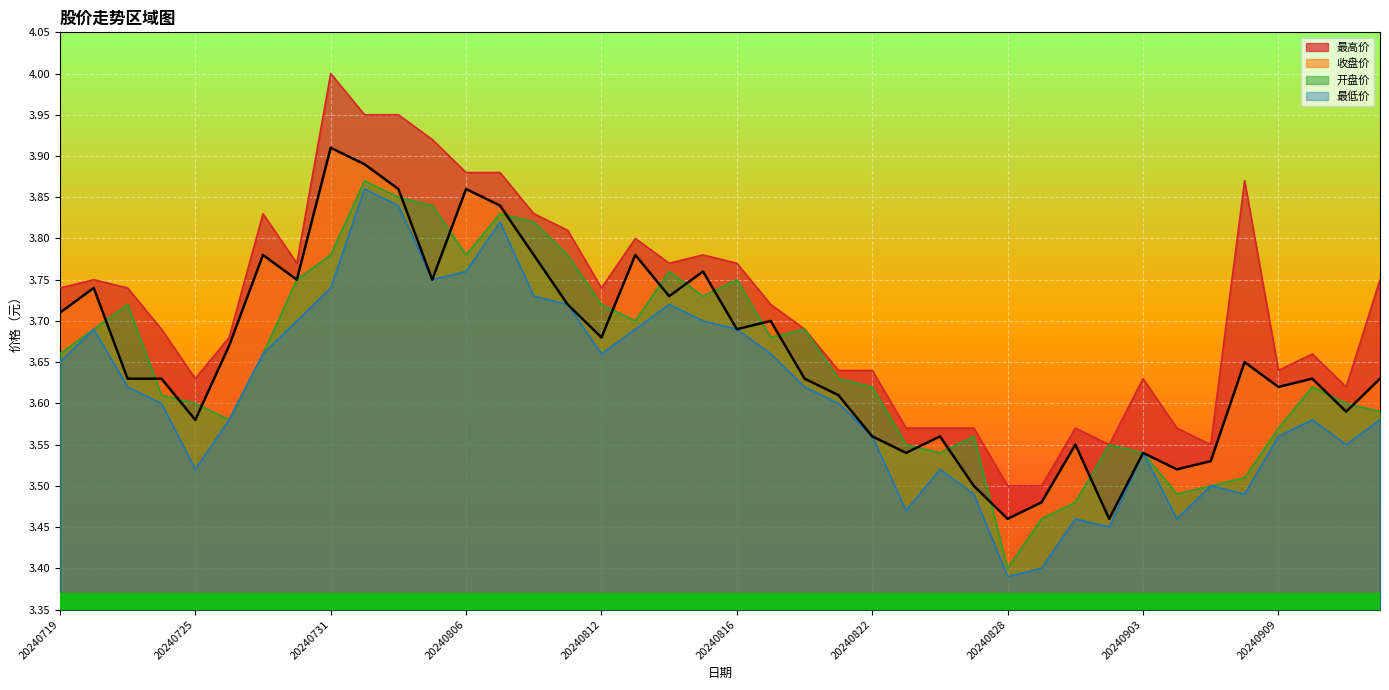

Which series has the largest total across all categories?

最高价